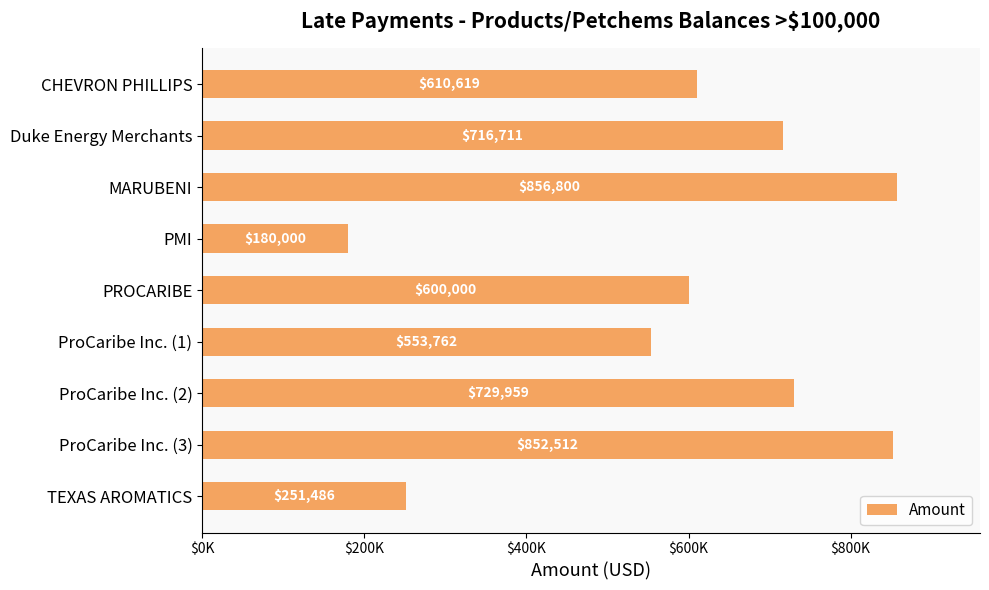

Which label corresponds to the largest value in the chart?

MARUBENI